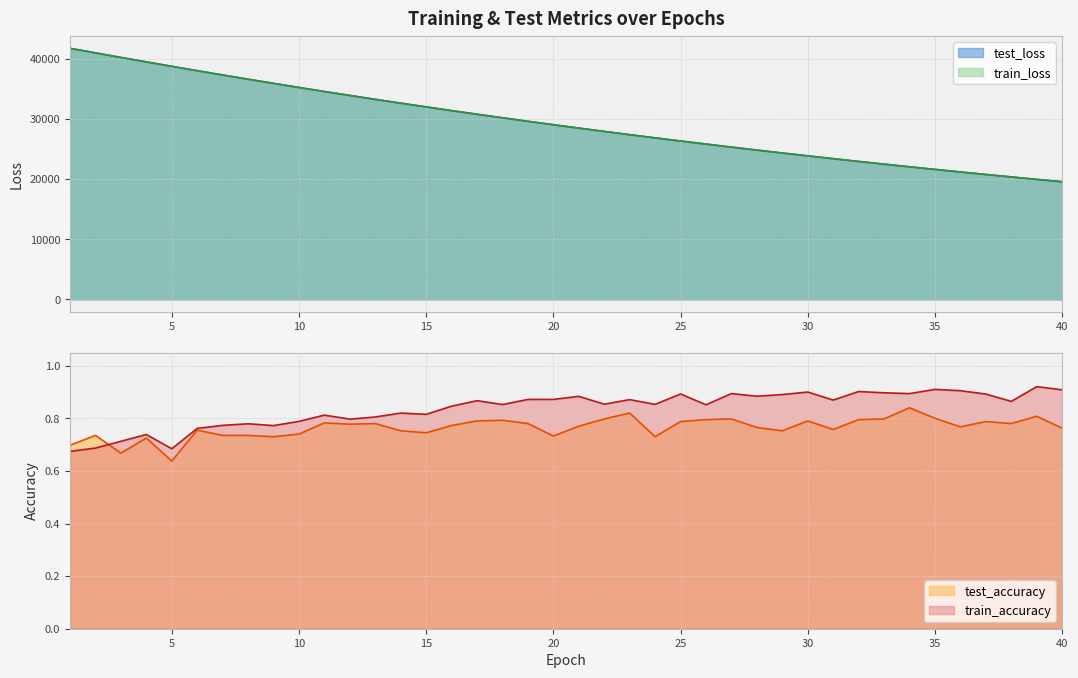

Where is test_accuracy nearest to the value 0?

5